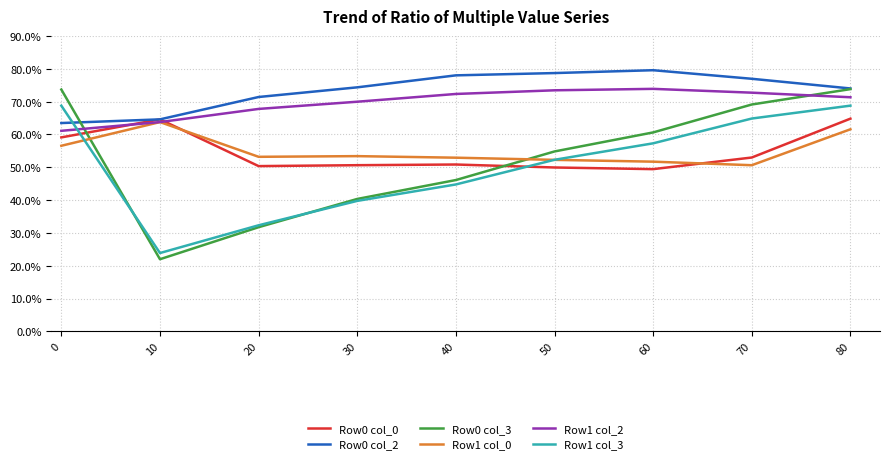

Where do Row1 col_2 and Row1 col_3 first cross each other?

0 and 10